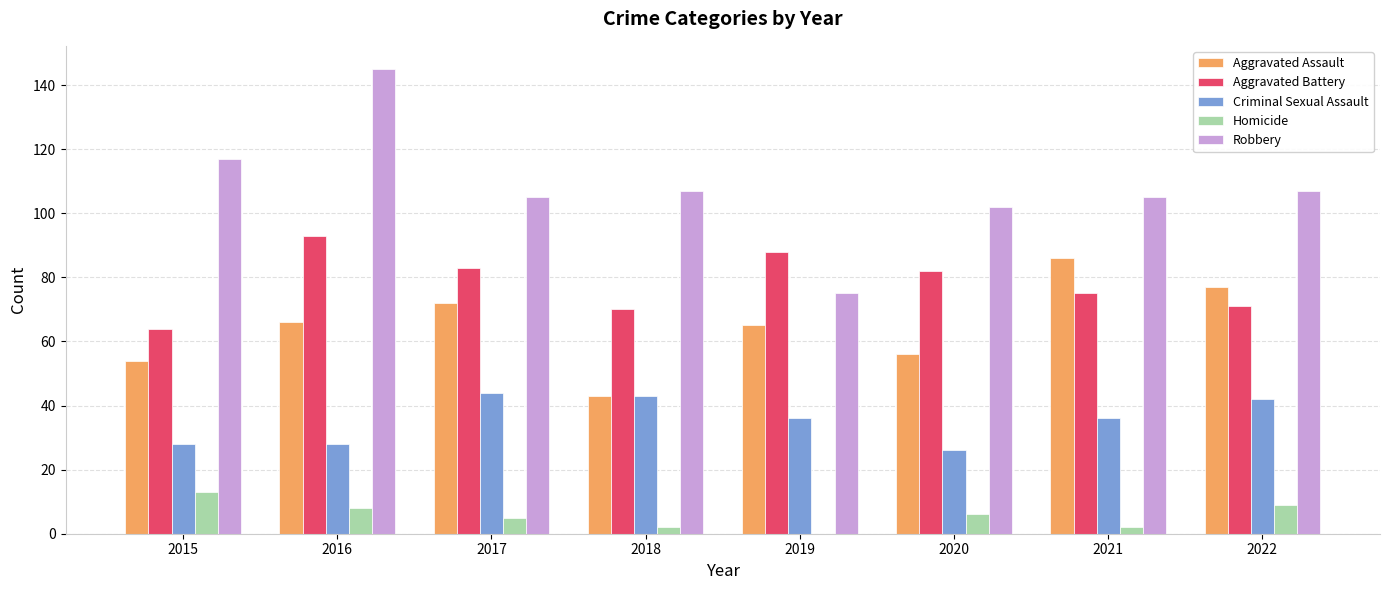

What is the total value across all series at 2021?

304